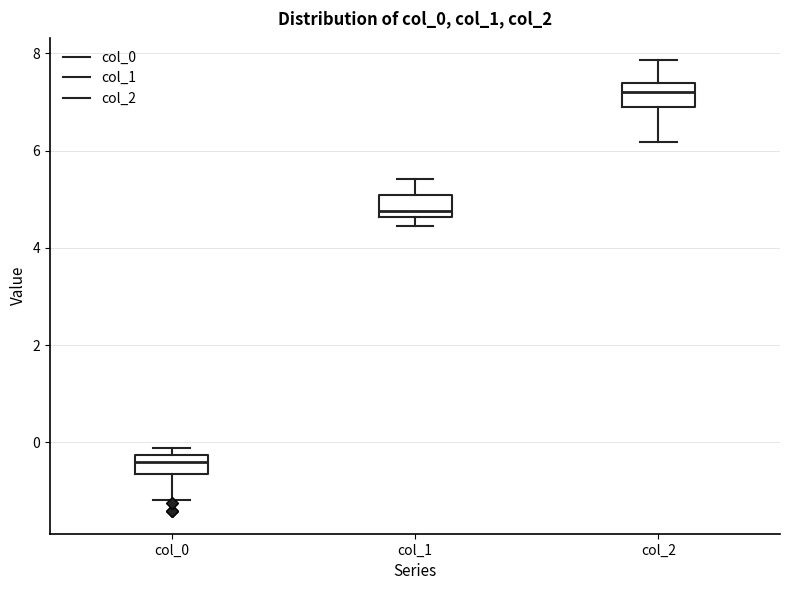

Reading left to right, transcribe this box plot: for each box, give where its median line is, the range the box spans, and where its two whiskers end, as read against the y-axis. The values are not printed on the chart, so give them approximately, as read against the axis.

col_0: median -0.4, box -0.6 to -0.2, whiskers -1.2 to -0.2 (just above the box's upper edge)
col_1: median 4.8, box 4.6 to 5.0, whiskers 4.4 to 5.4
col_2: median 7.2, box 7.0 to 7.4, whiskers 6.2 to 7.8